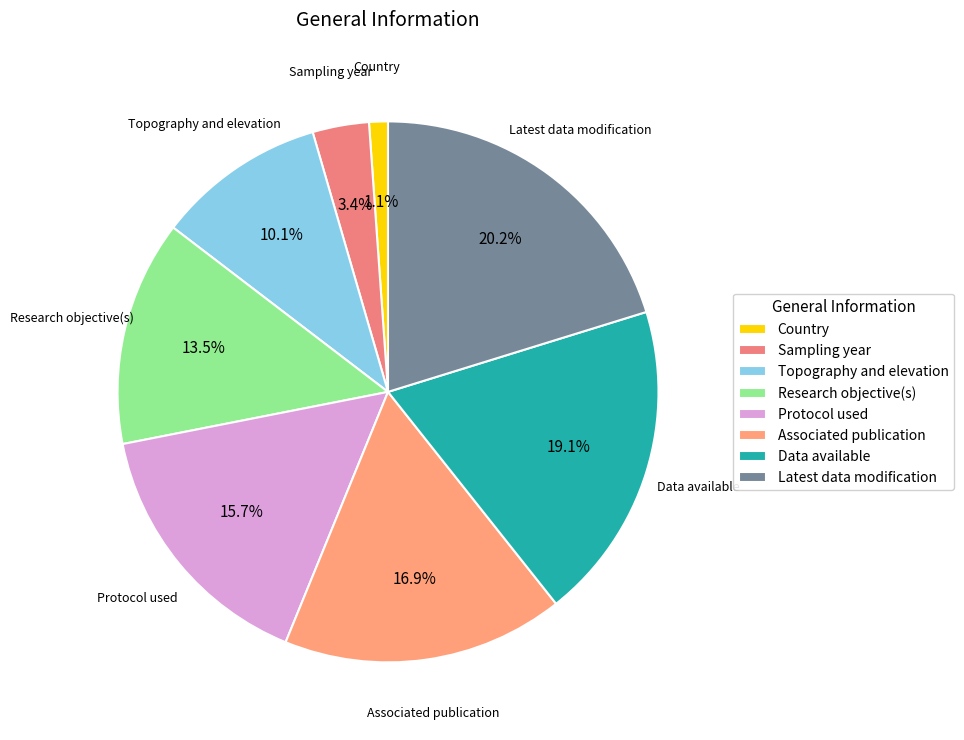

The Latest data modification slice represents 20% of the pie. True or false?

True